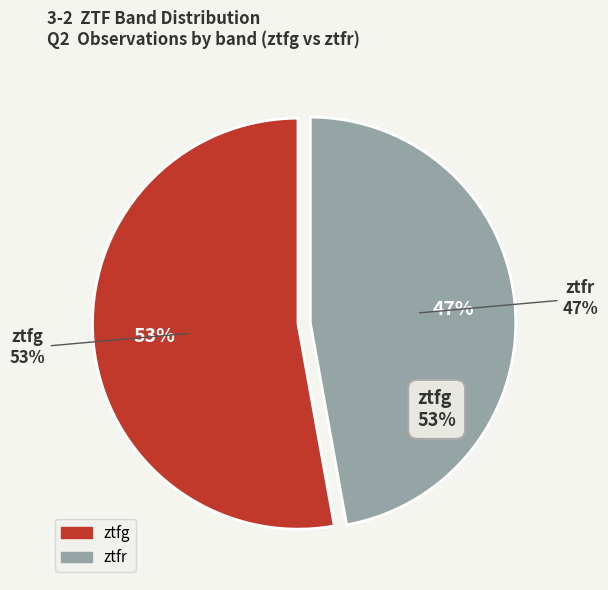

Rank the categories by value from lowest to highest.

ztfr, ztfg